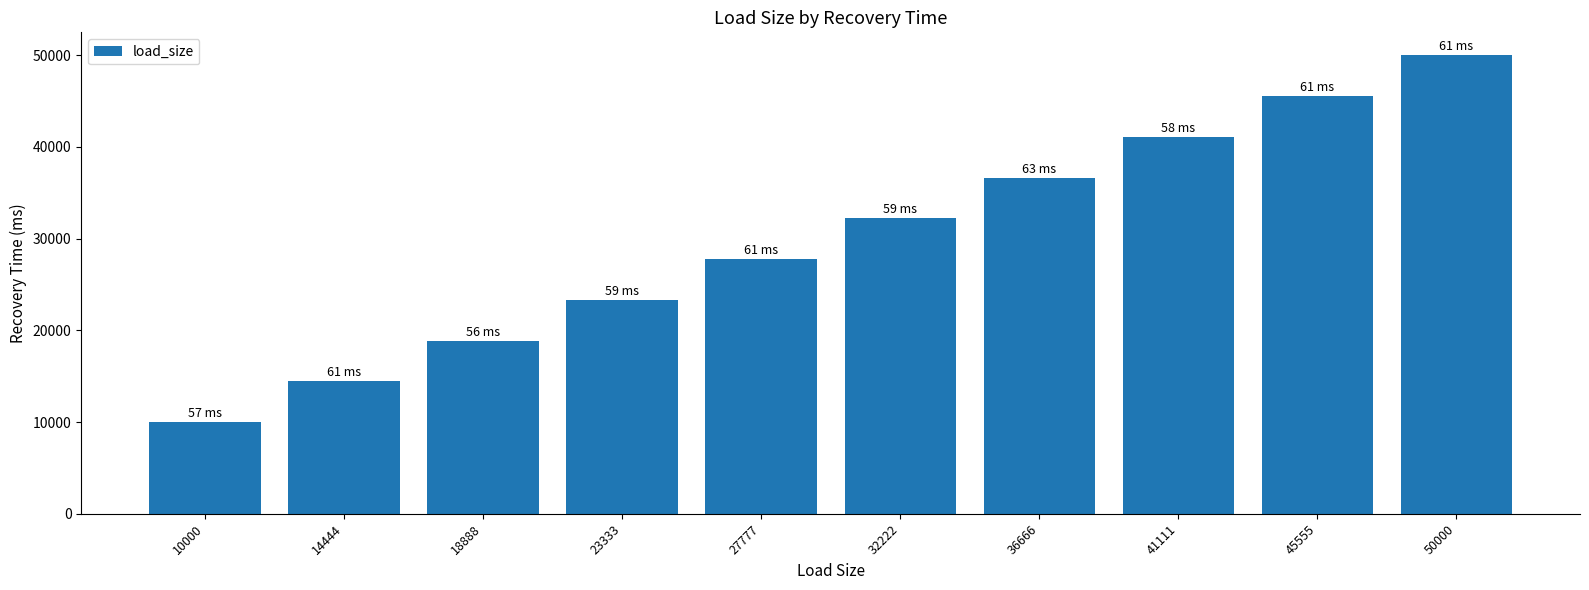

The chart shows a value of 23333 at 23333. True or false?

True